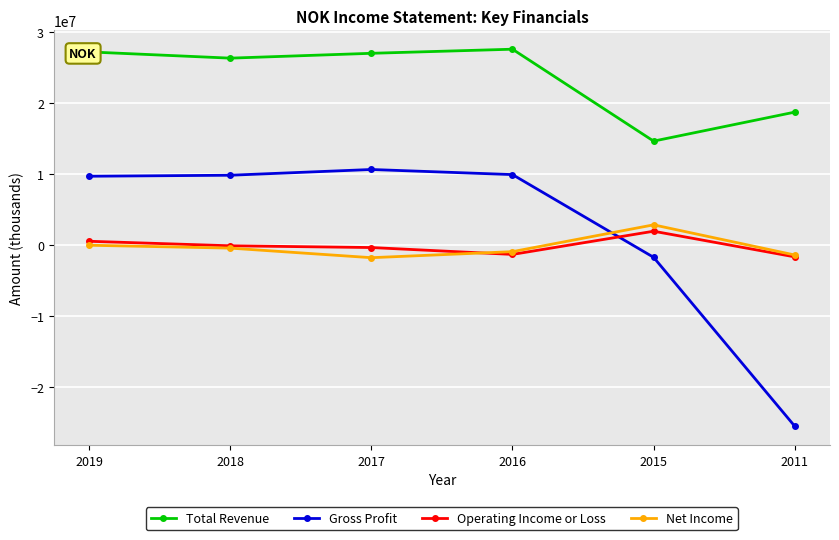

What is the value of the Gross Profit point at the 5th from the left?

-1691600